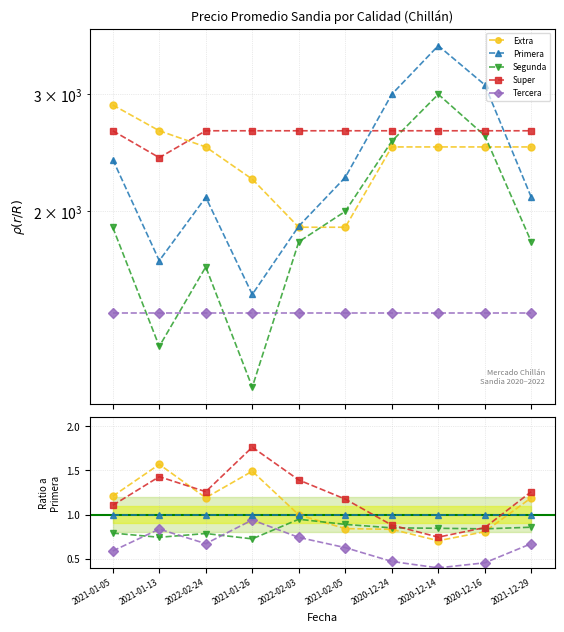

Does the chart have visible grid lines?

Yes